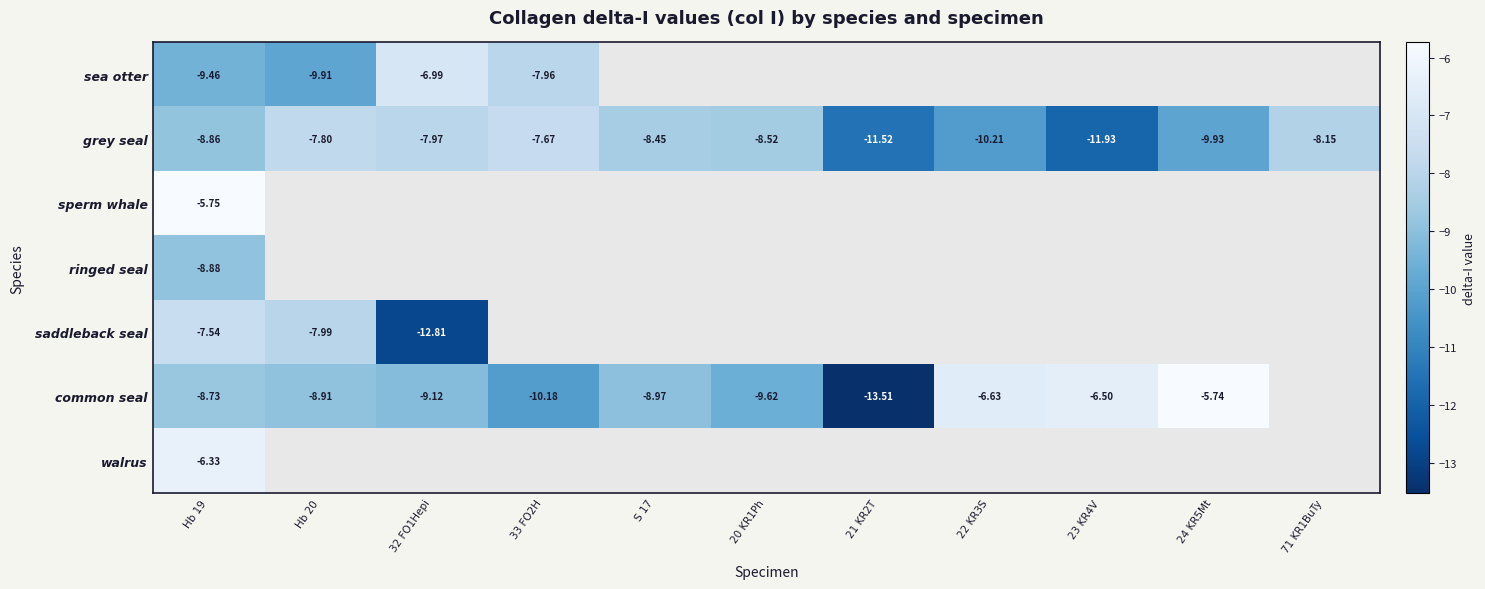

Is the value of sperm whale at Hb 19 greater than the value of ringed seal at Hb 19?

Yes